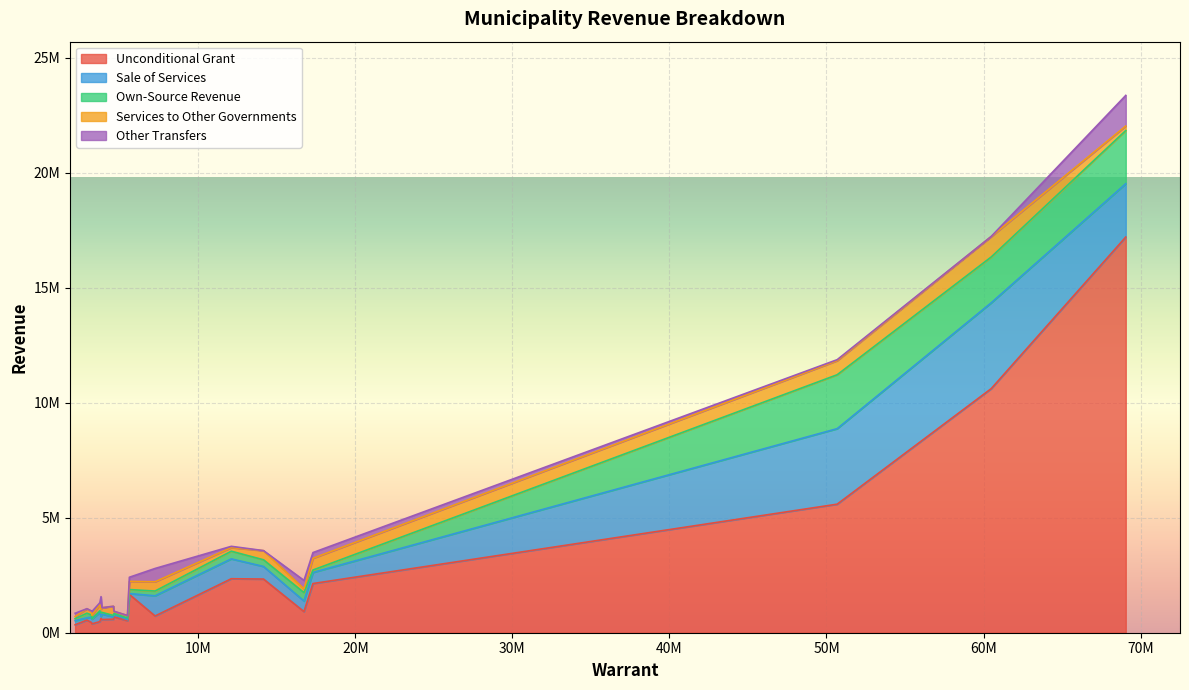

How many times do Other Transfers and Sale of Services cross each other?

4